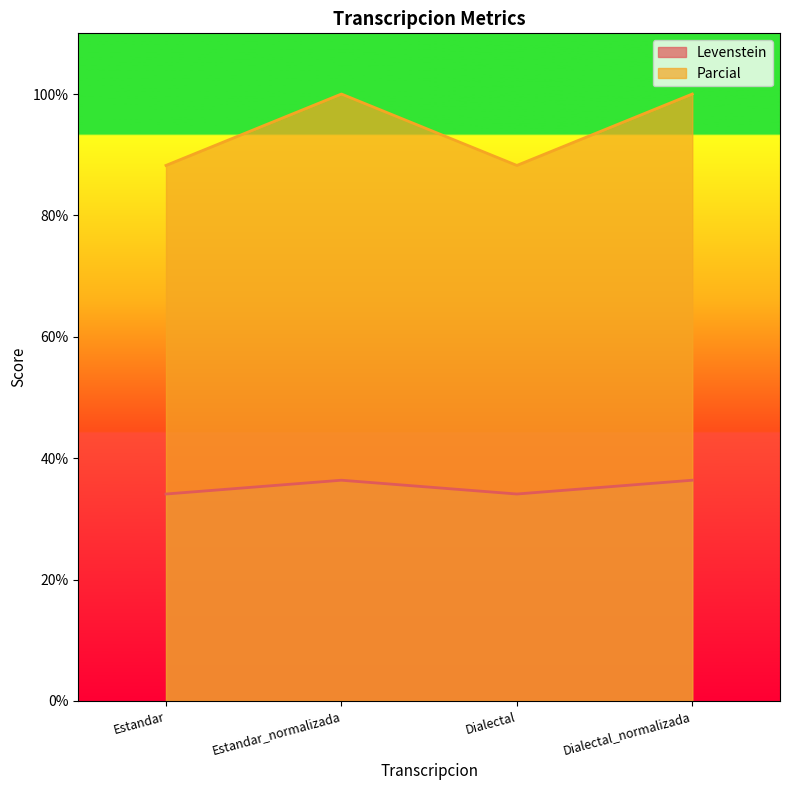

What is the maximum value for Parcial?

100.0